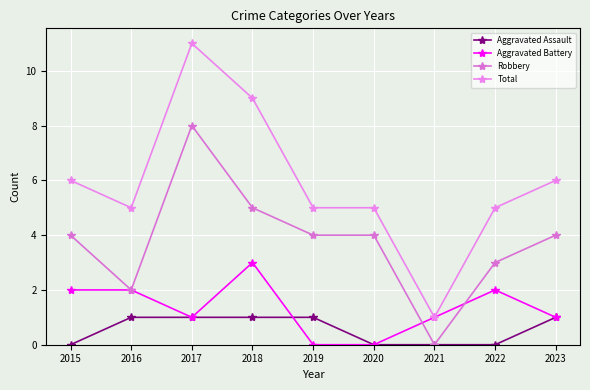

How many Aggravated Assault values are between 0 and 1?

9